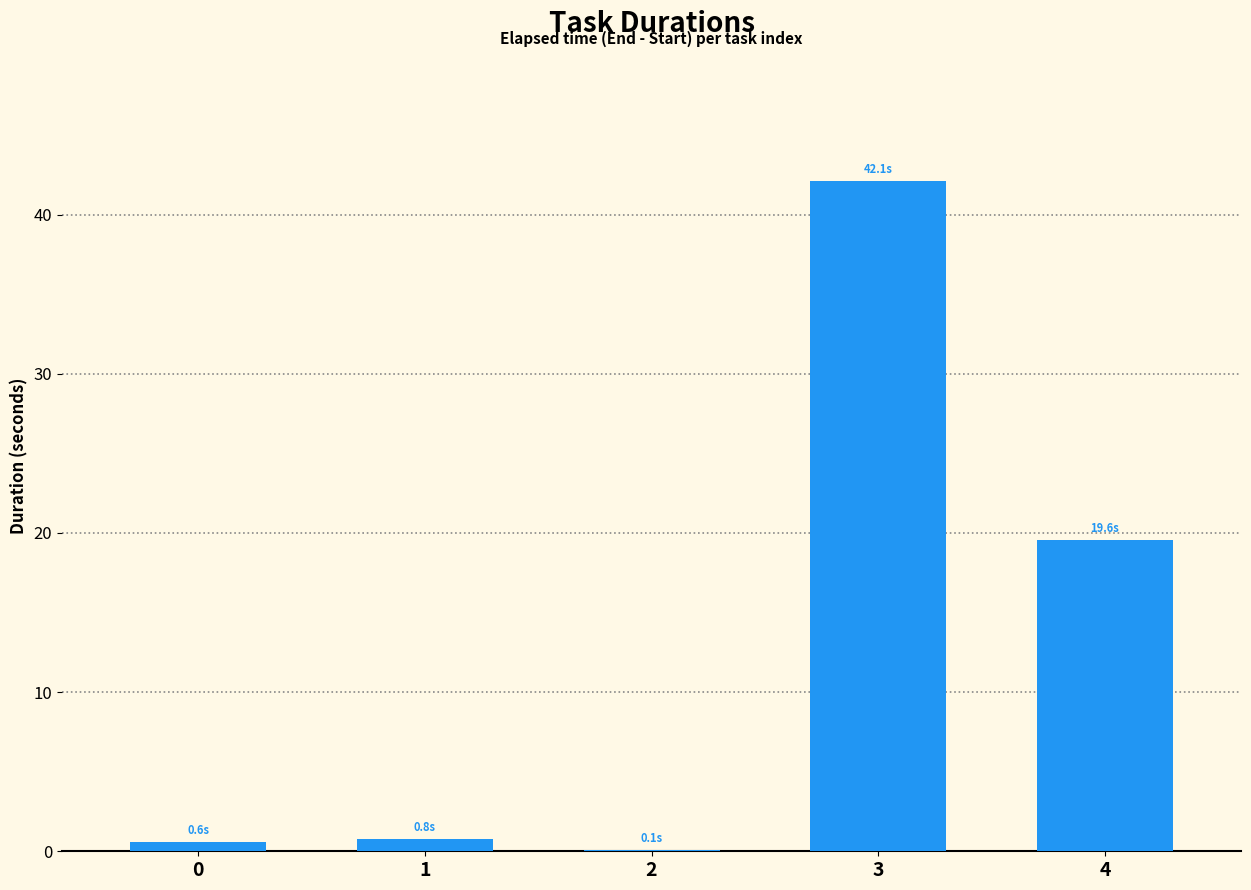

Reading right to left, extract all data points from this chart.

4=19.6	3=42.1	2=0.1	1=0.8	0=0.6